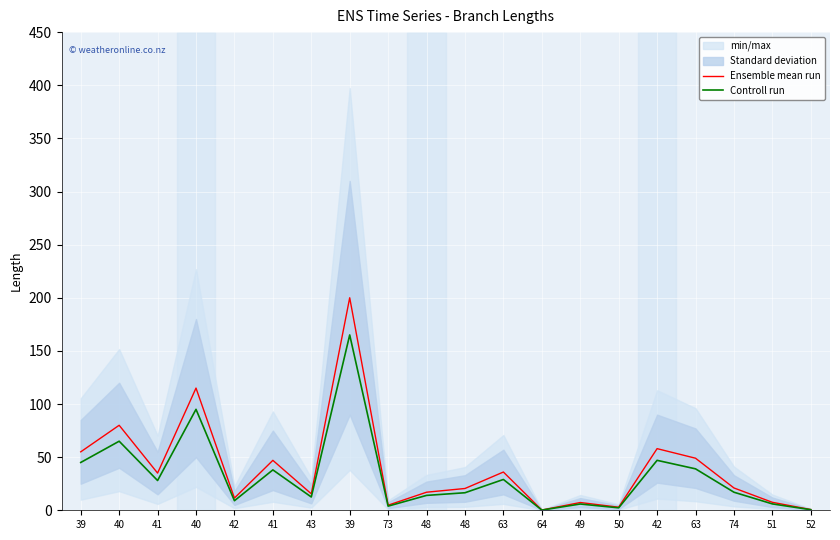

What is the difference between the maximum and second lowest values in the Controll run series?

164.5